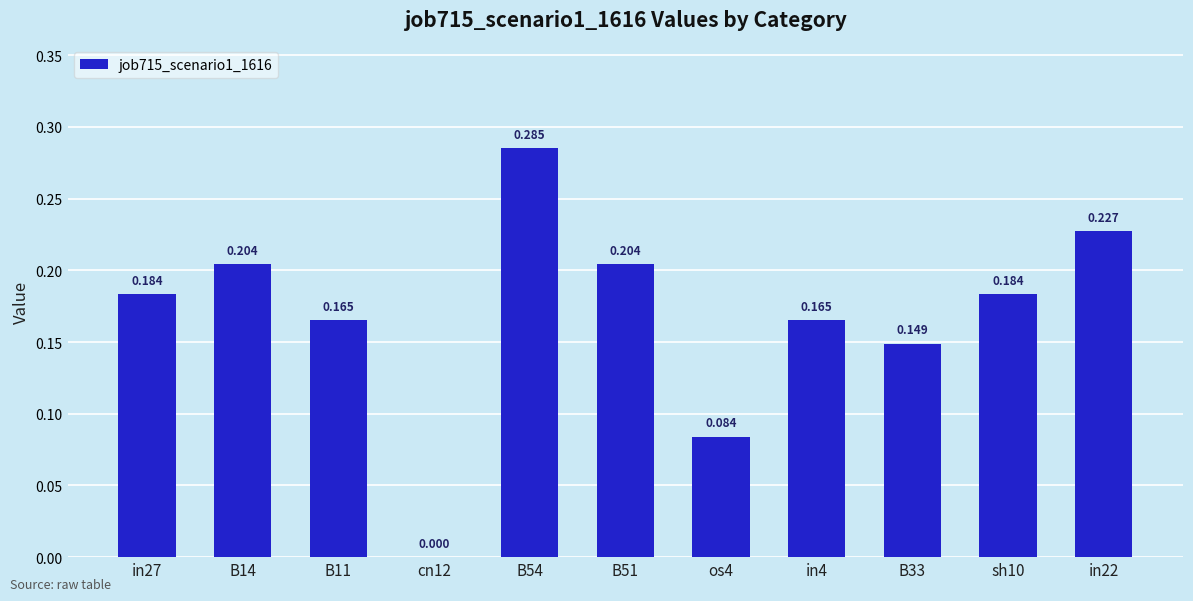

Between B14 and B33, which is larger?

B14